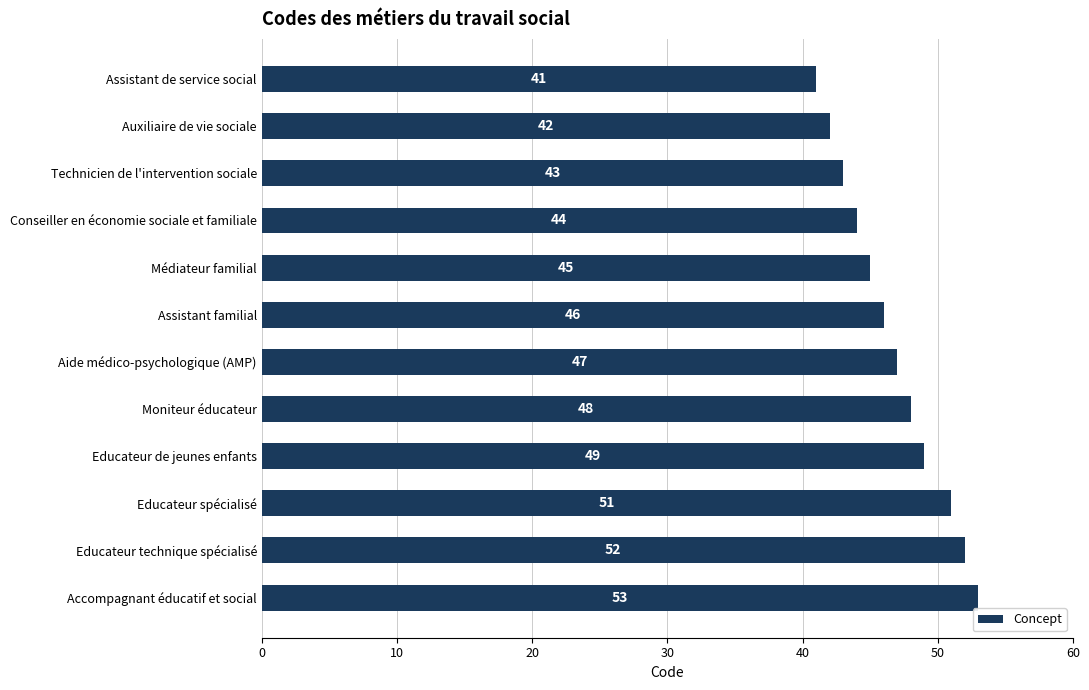

What is the change in value from Assistant familial to Educateur de jeunes enfants?

+3